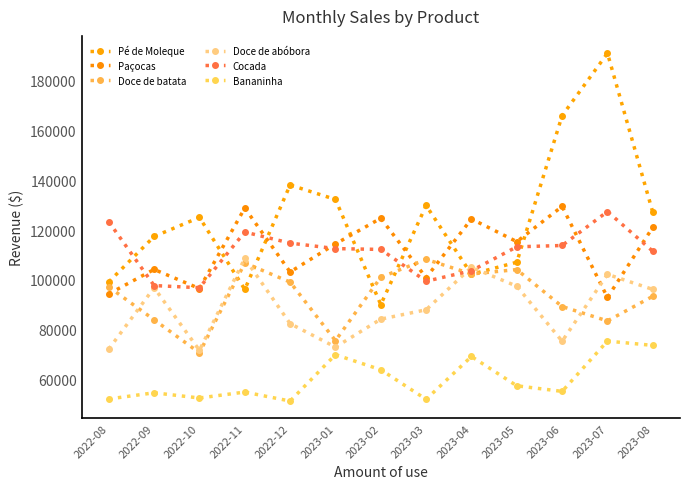

True or false: Paçocas and Bananinha cross at least once.

False